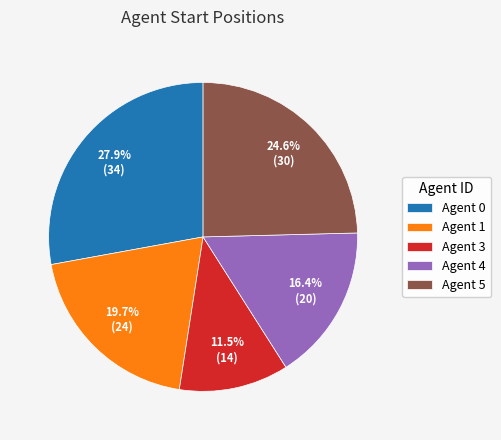

What is the smallest slice in the pie chart?

Agent 3